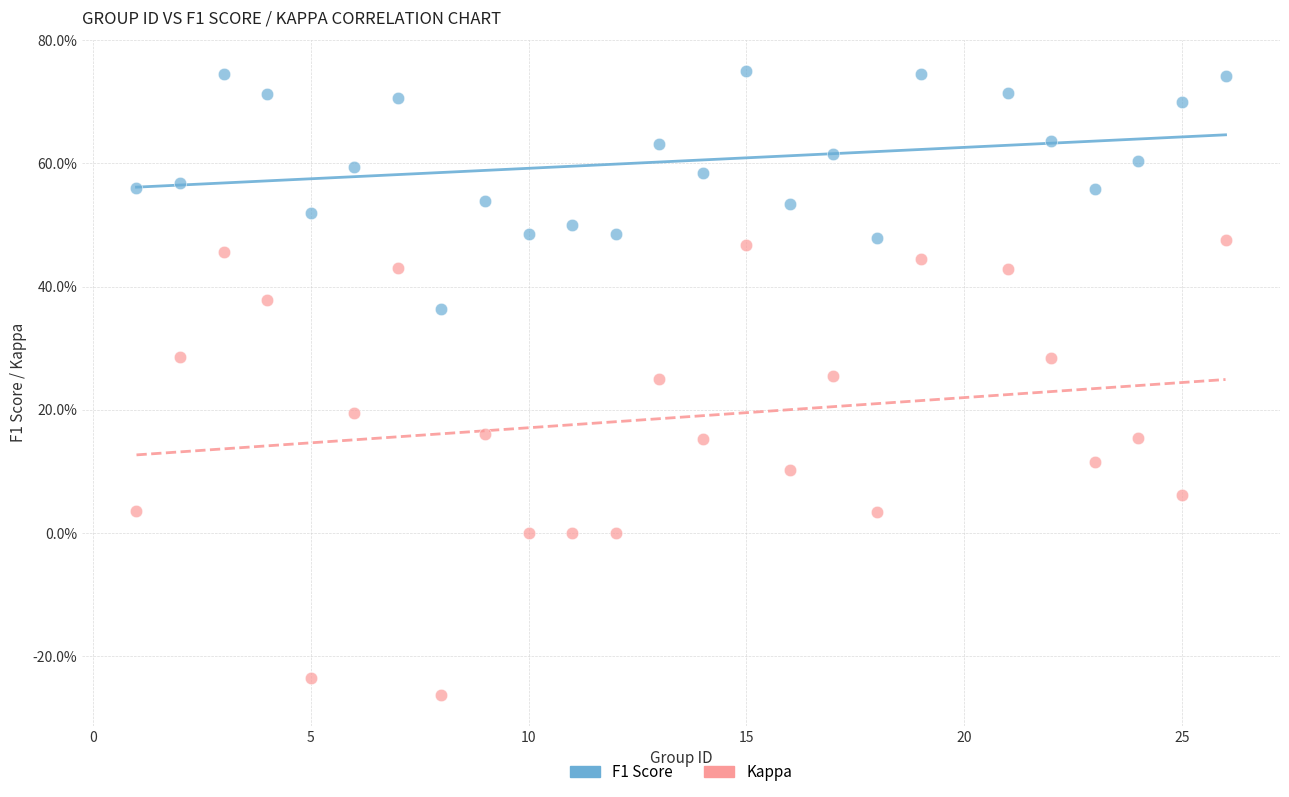

Which series has the widest spread of Y values?

Kappa